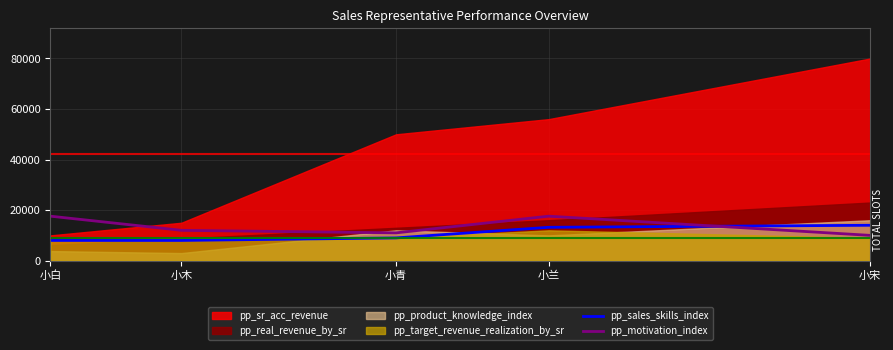

Rank the categories by pp_sales_skills_index value from highest to lowest.

小宋, 小兰, 小青, 小白, 小木